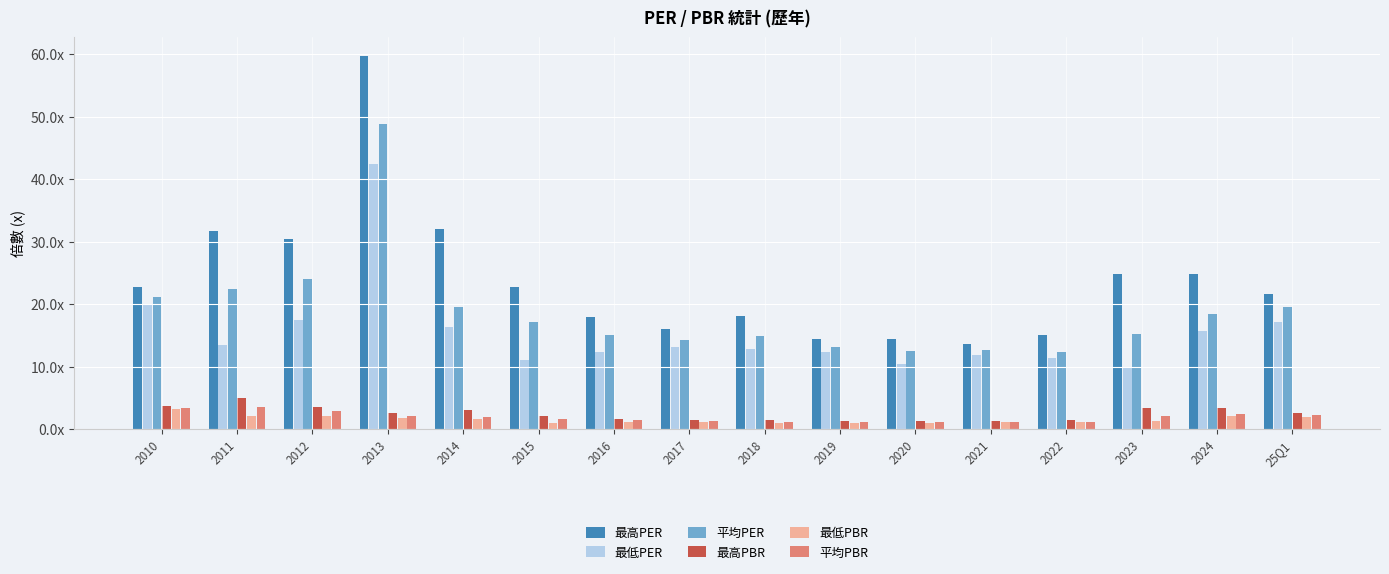

What are all the series names shown in the legend?

最高PER, 最低PER, 平均PER, 最高PBR, 最低PBR, 平均PBR